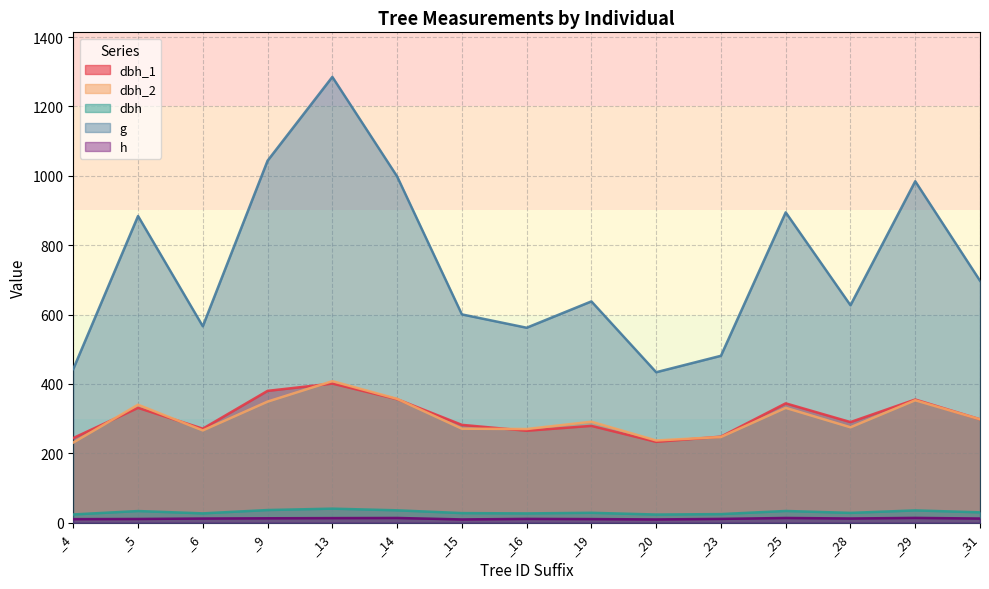

The h series shows 13.2 at _13. True or false?

True